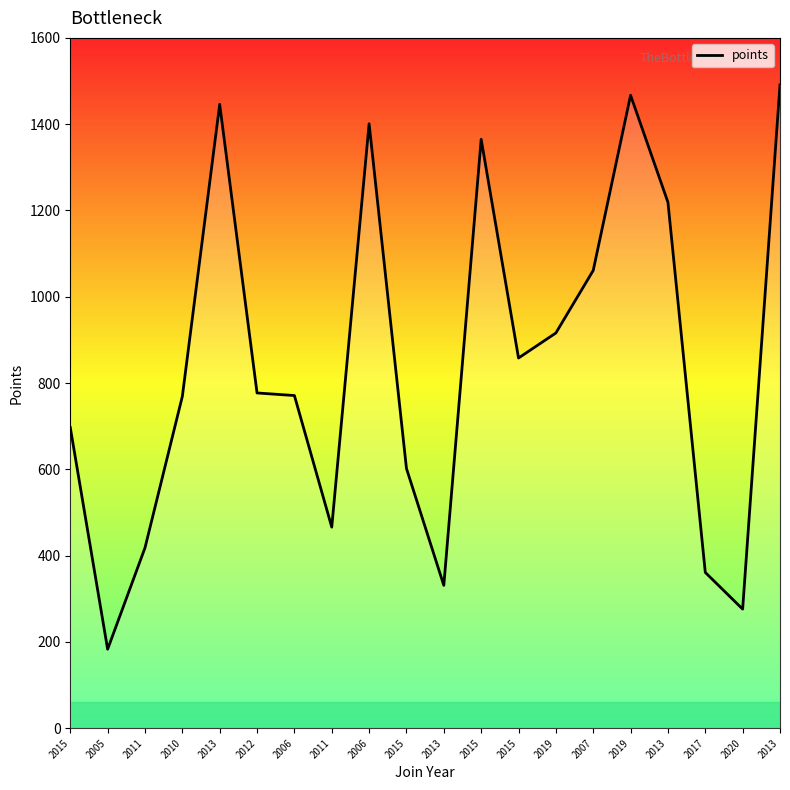

List the labels in order of value, largest first.

2013, 2019, 2013, 2006, 2015, 2013, 2007, 2019, 2015, 2012, 2006, 2010, 2015, 2015, 2011, 2011, 2017, 2013, 2020, 2005